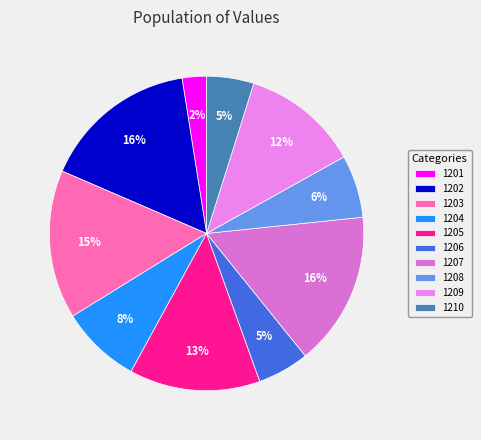

What is the change in value from 1203 to 1207?

+2.8